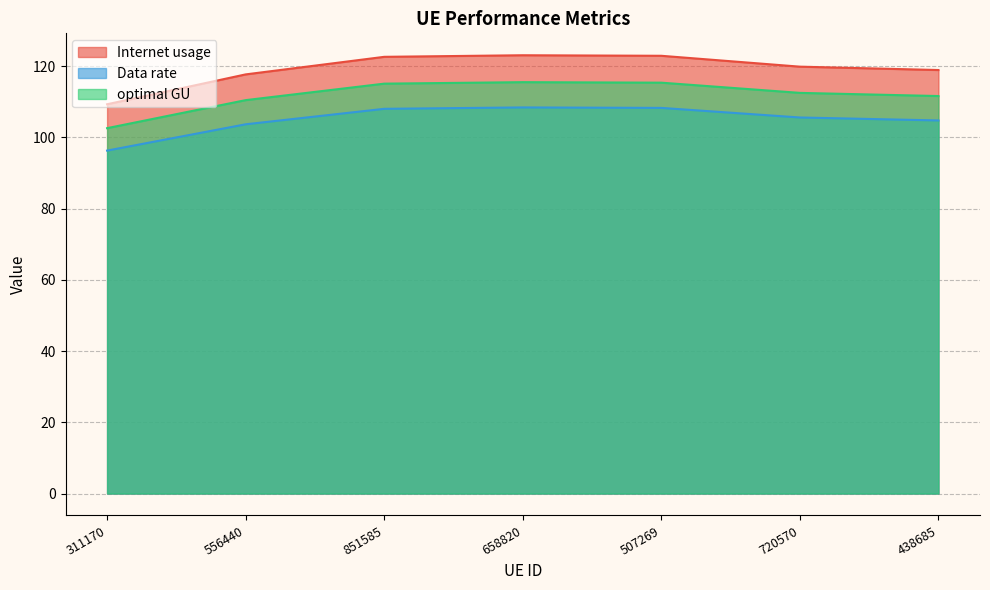

True or false: optimal GU and Data rate intersect in this chart.

False